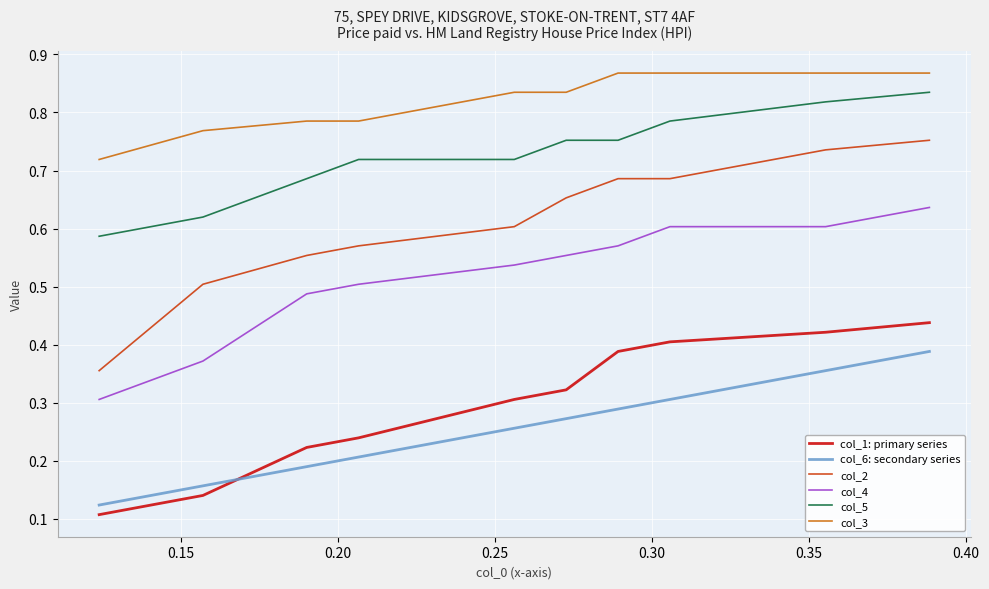

Which series has the largest range (max minus min)?

col_2